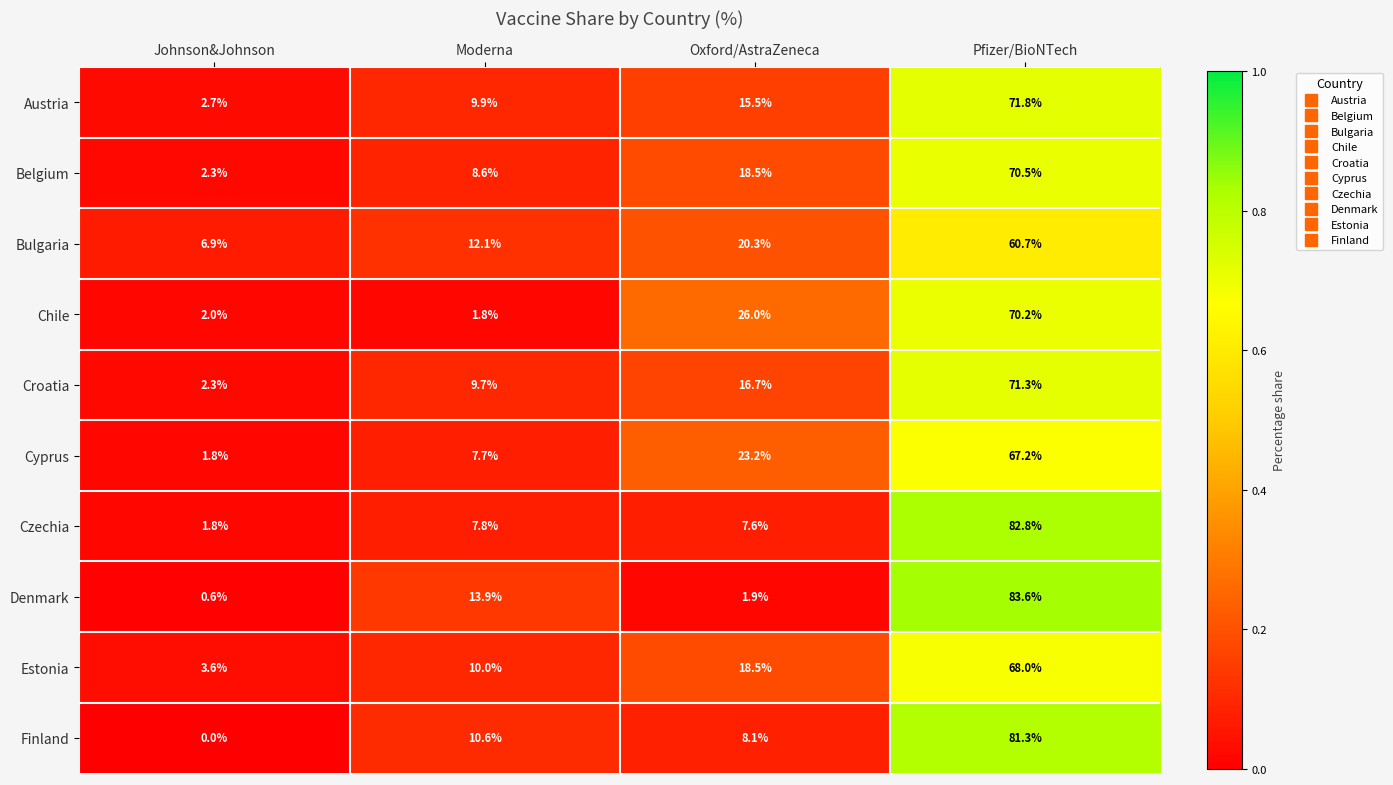

How many data points does each series have?

4